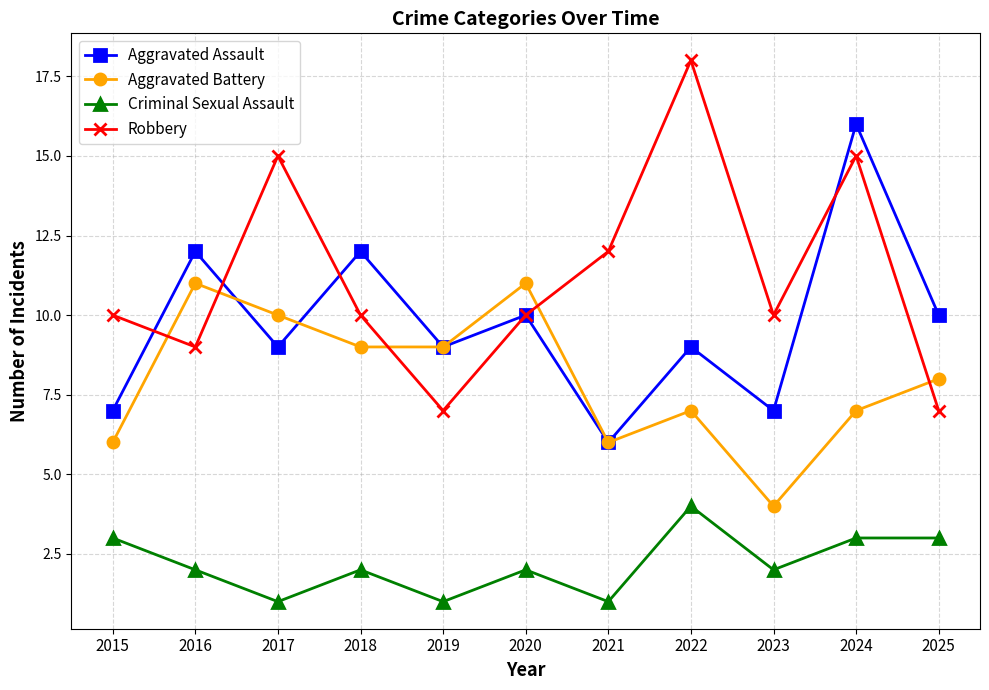

Does the chart display data point markers on the line(s)?

Yes